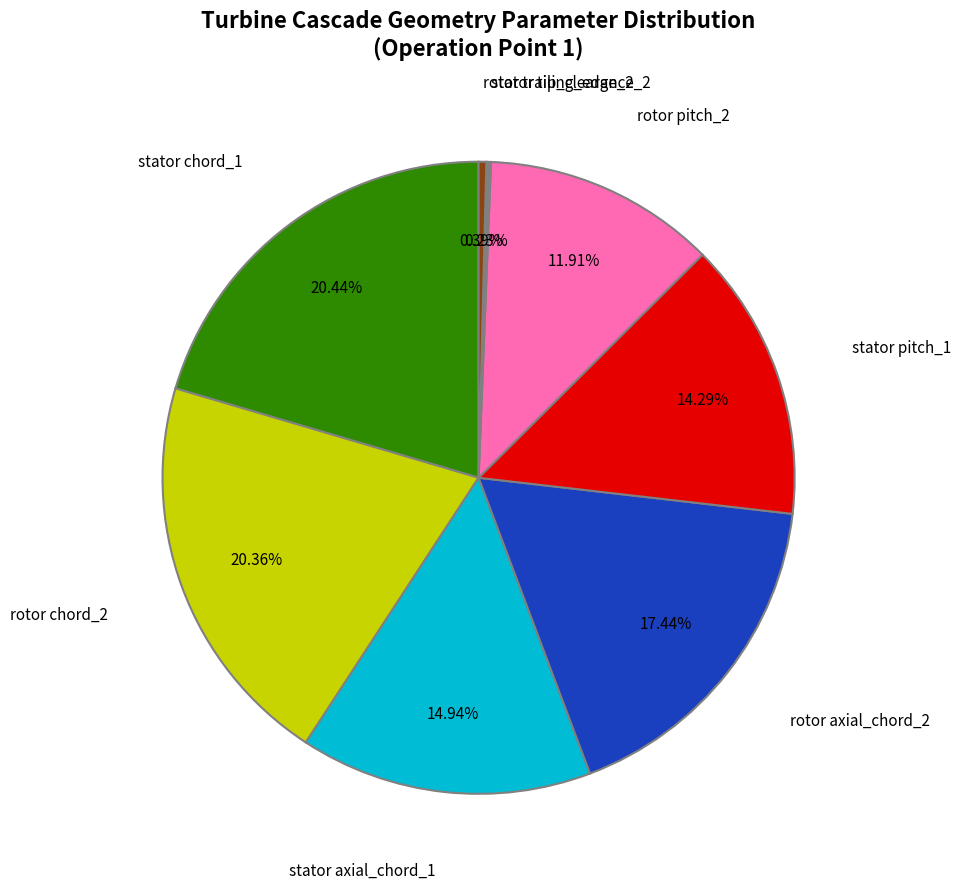

Which has a higher value, stator axial_chord_1 or rotor pitch_2?

stator axial_chord_1